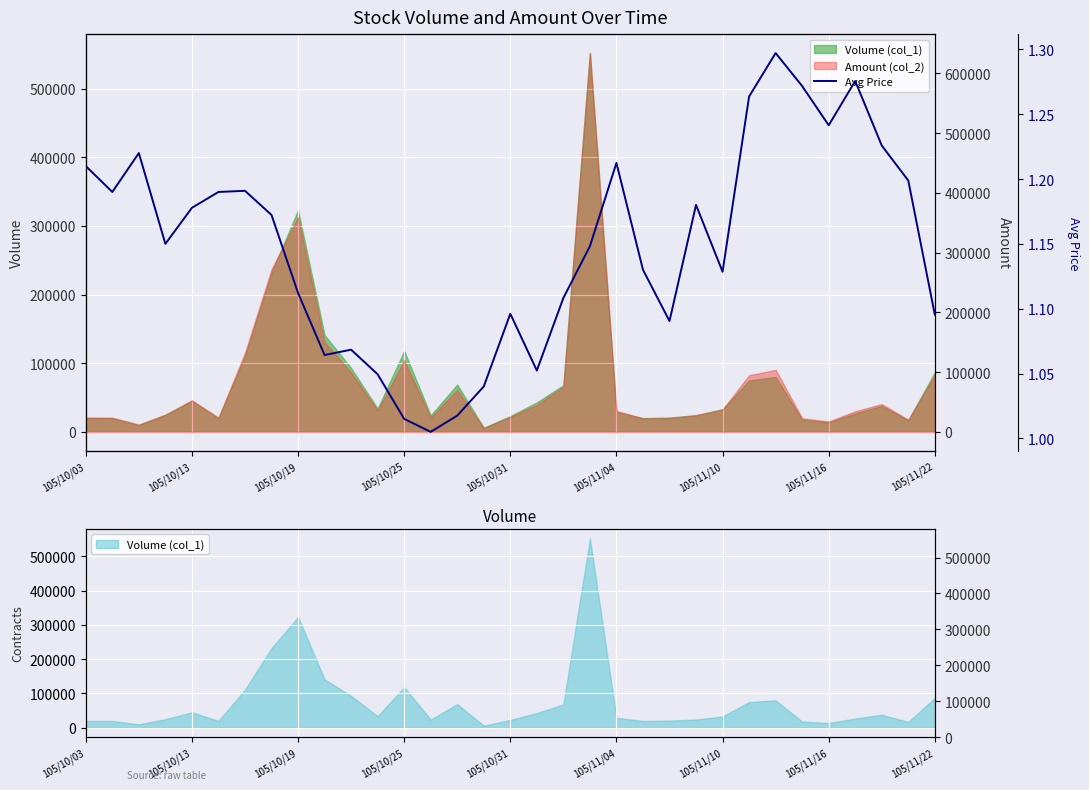

How many data points does each series have?

33